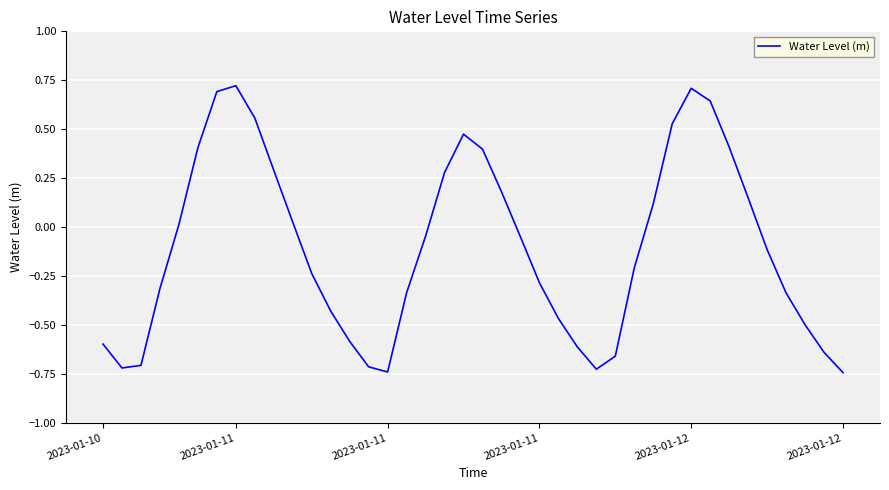

How many values exceed 0?

17